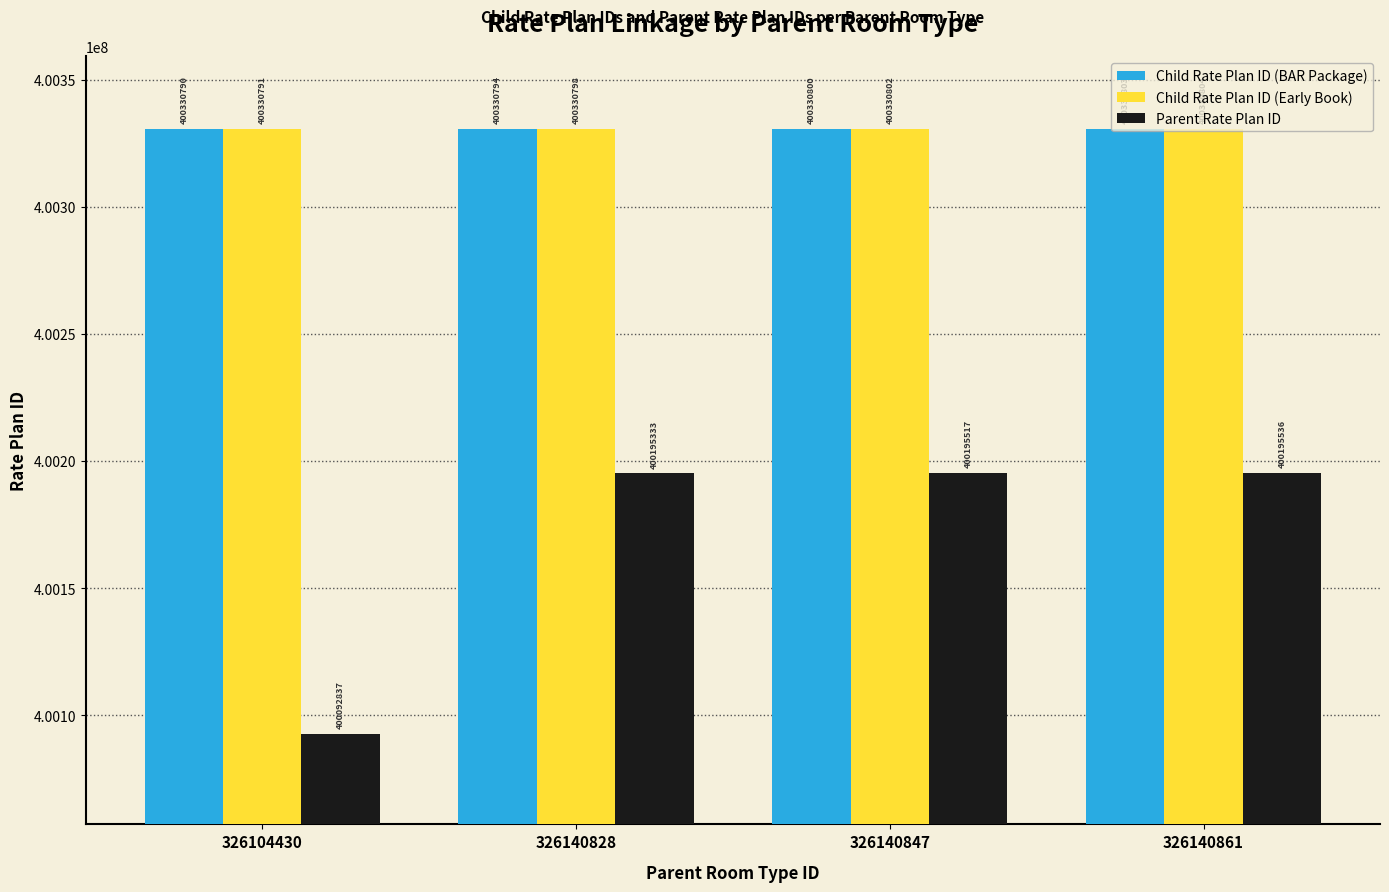

Which category has the lowest value in the Child Rate Plan ID (Early Book) series?

326104430